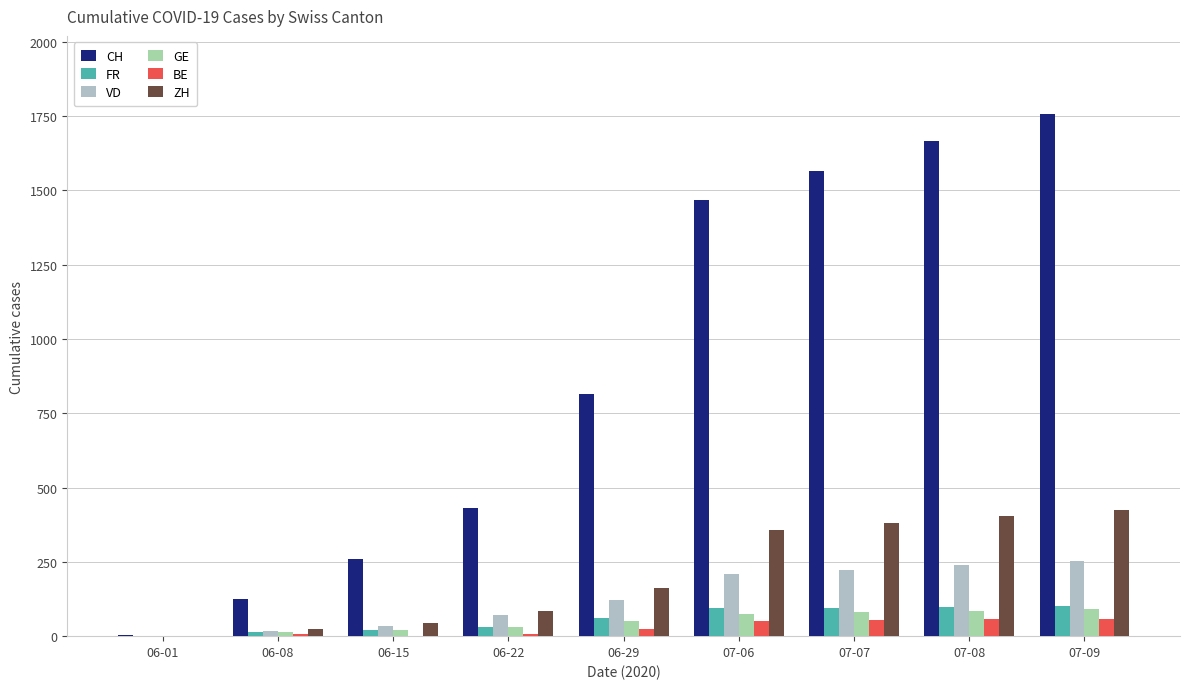

Are the bars grouped side by side (vs. stacked)?

Yes